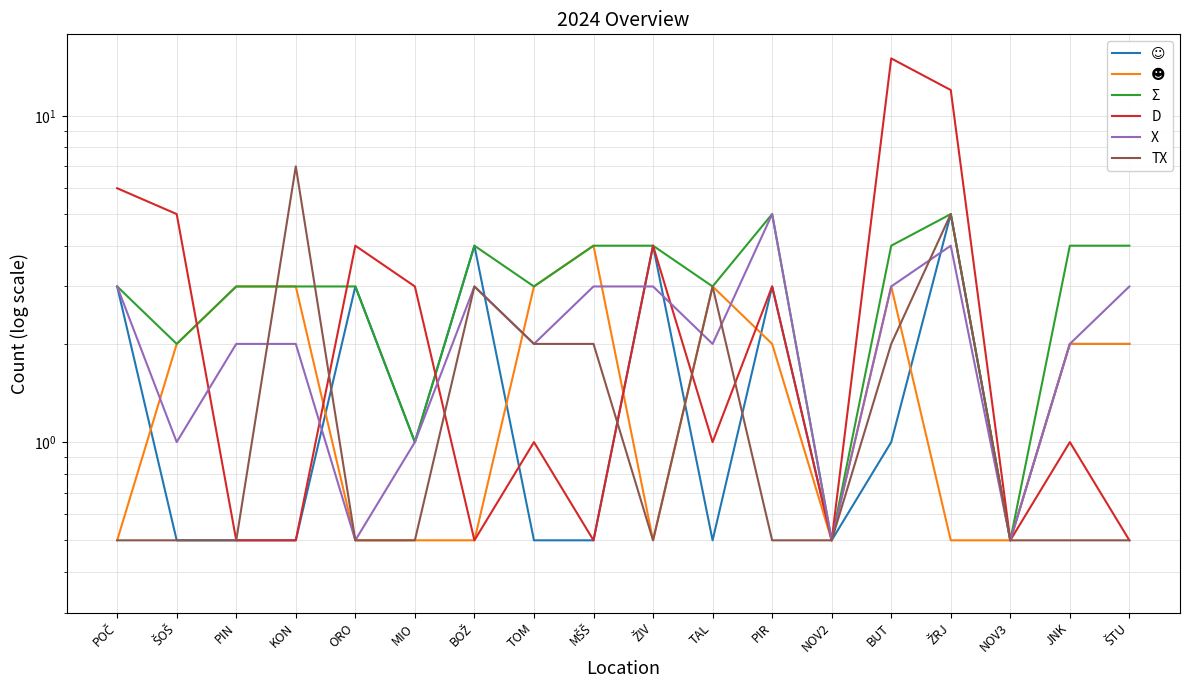

What is the value of the ☺ point at the 6th from the left?

1.0